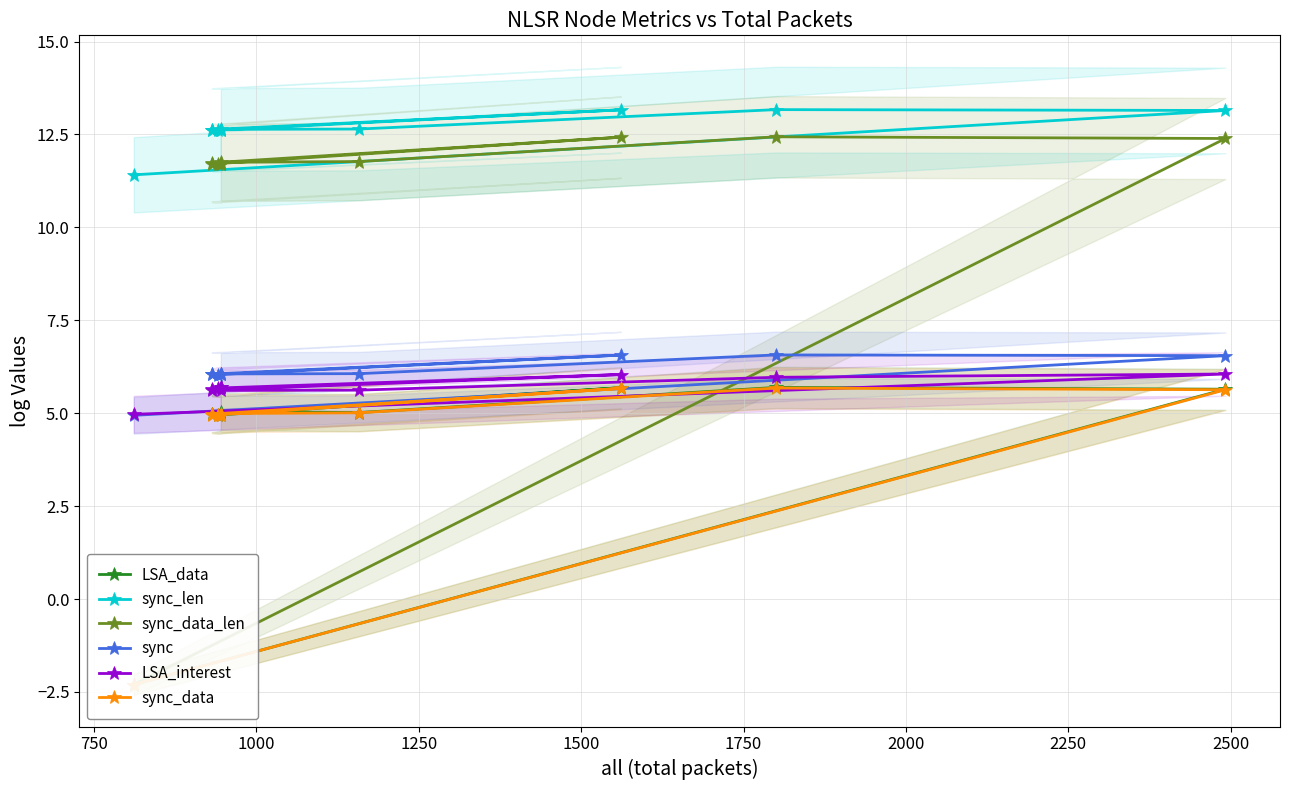

At how many categories does at least one series exceed 12?

10